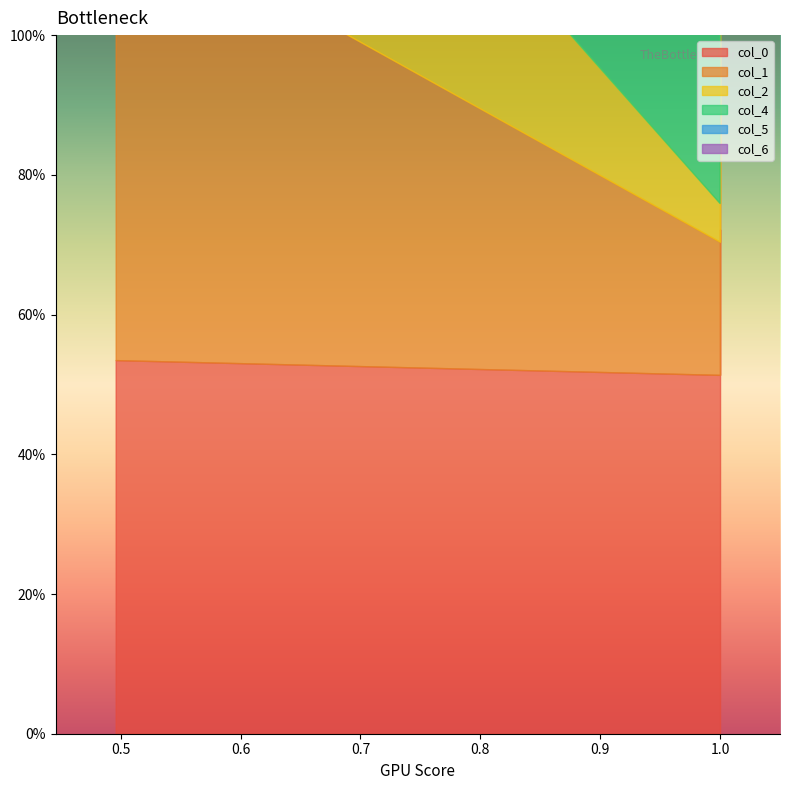

How many distinct data groups are displayed?

6